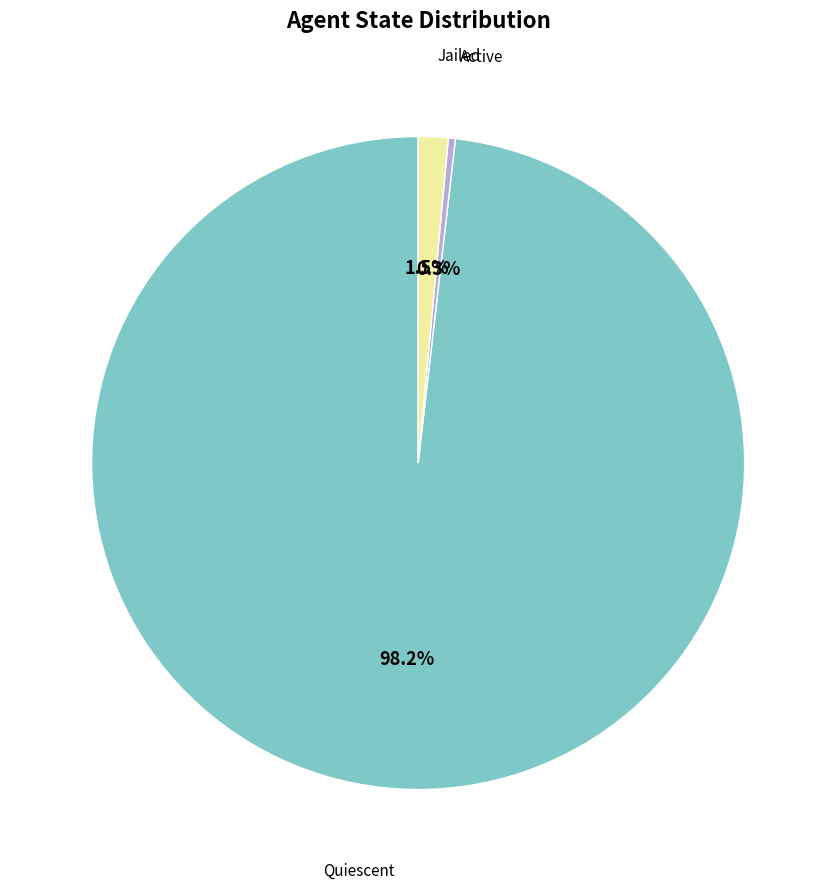

Which has a higher value, Jailed or Active?

Jailed